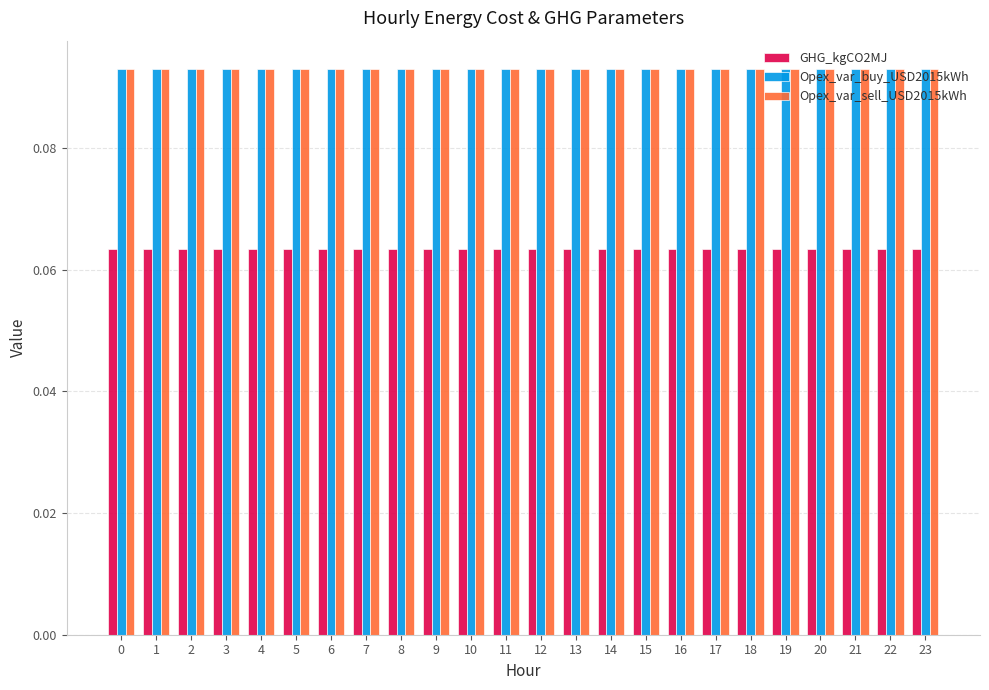

Is the value of GHG_kgCO2MJ at 15 greater than the value of Opex_var_buy_USD2015kWh at 19?

No